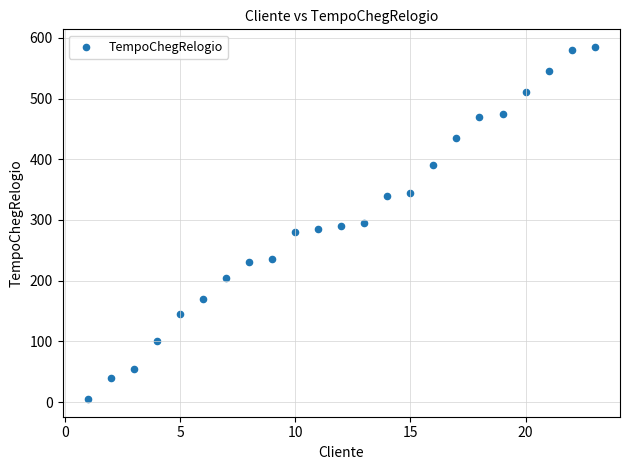

What is the range of X values (max minus min)?

22